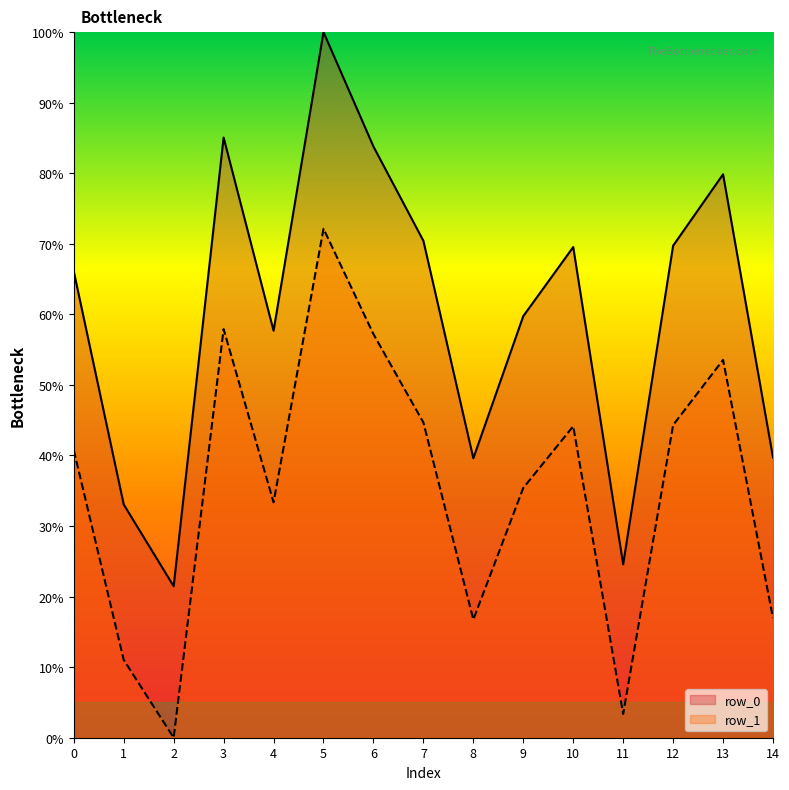

What is the difference between the maximum and minimum values in the row_0 series?

78.5